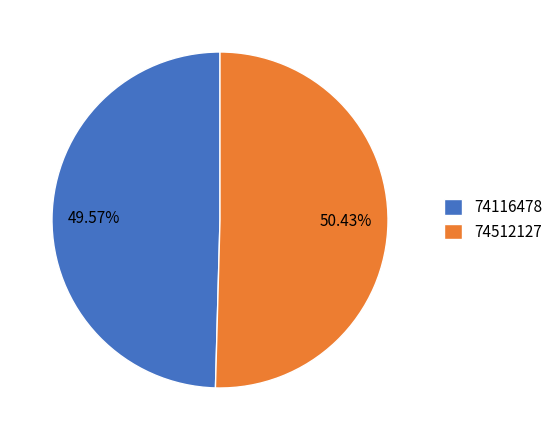

Is it true that 74116478 is 50% of the pie?

True